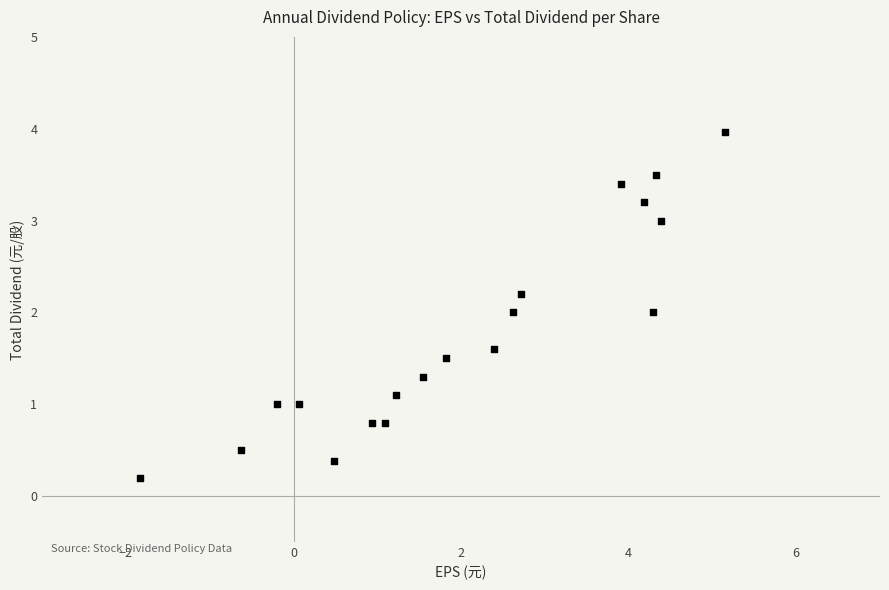

What is the range of Y values (max minus min)?

3.8